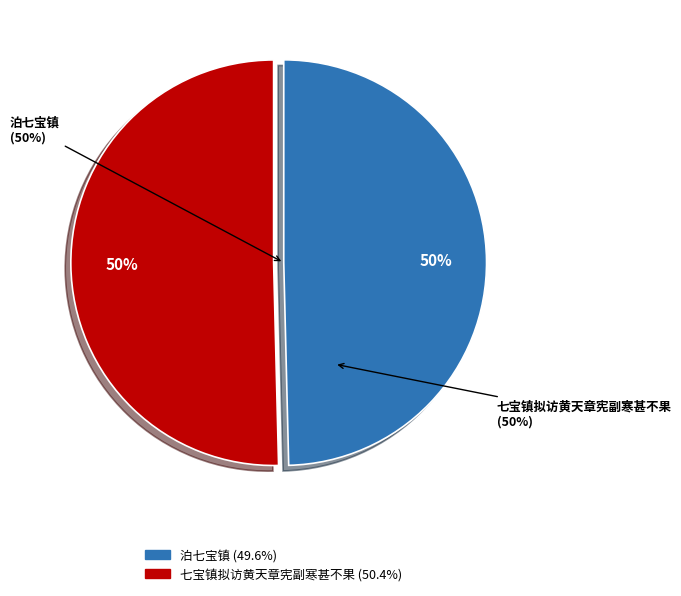

To the nearest percent, what is the difference between the largest and smallest slice percentages?

1%